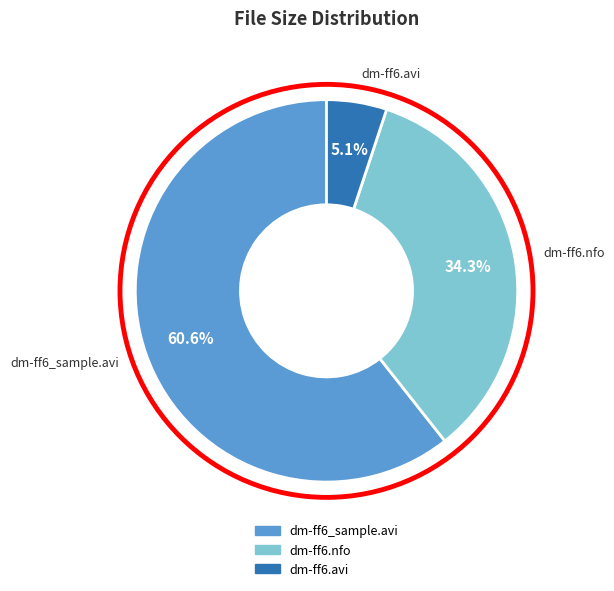

Count the number of slices in the pie.

3